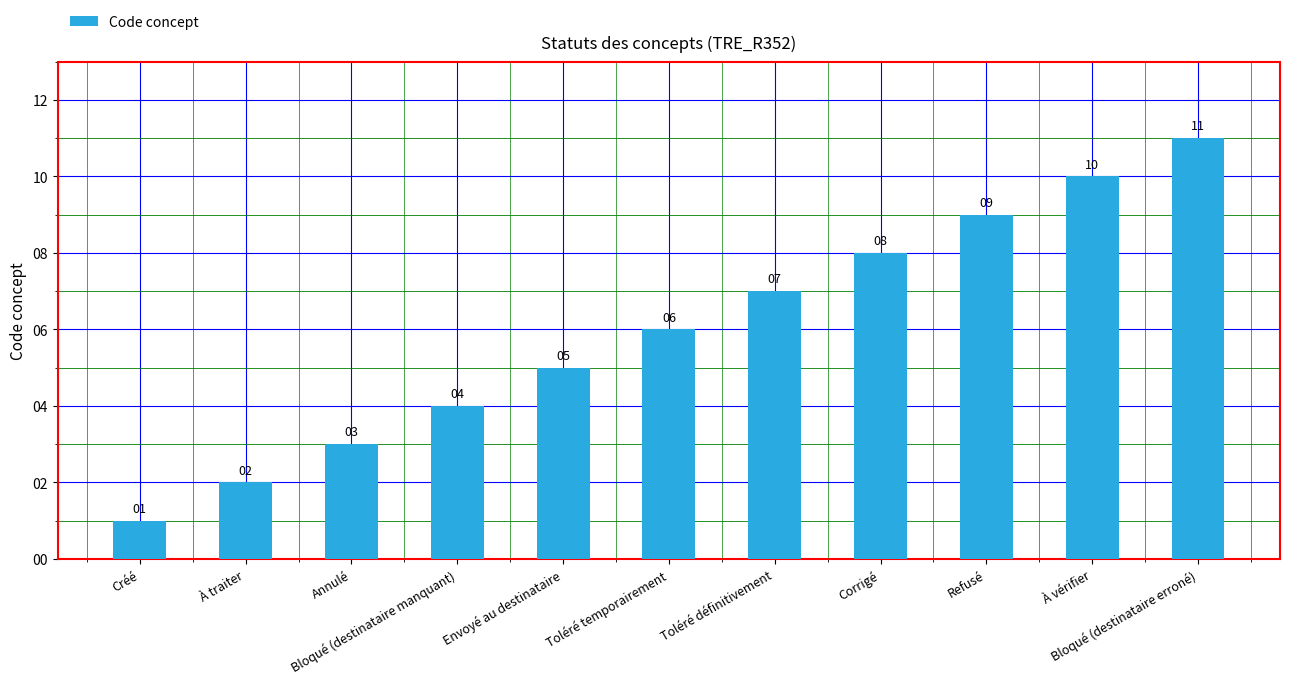

Are the bars grouped side by side (vs. stacked)?

No